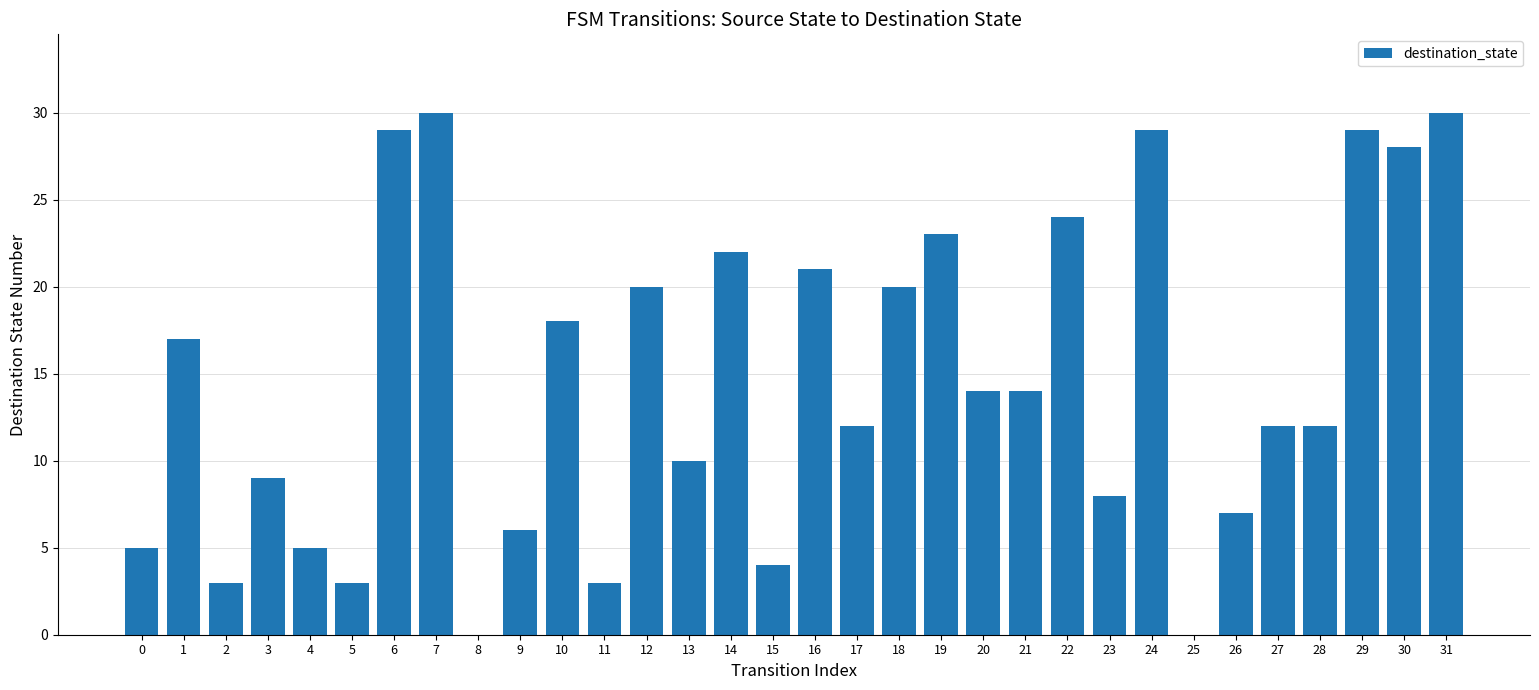

What is the ratio of the value at 23 to the value at 1?

0.5